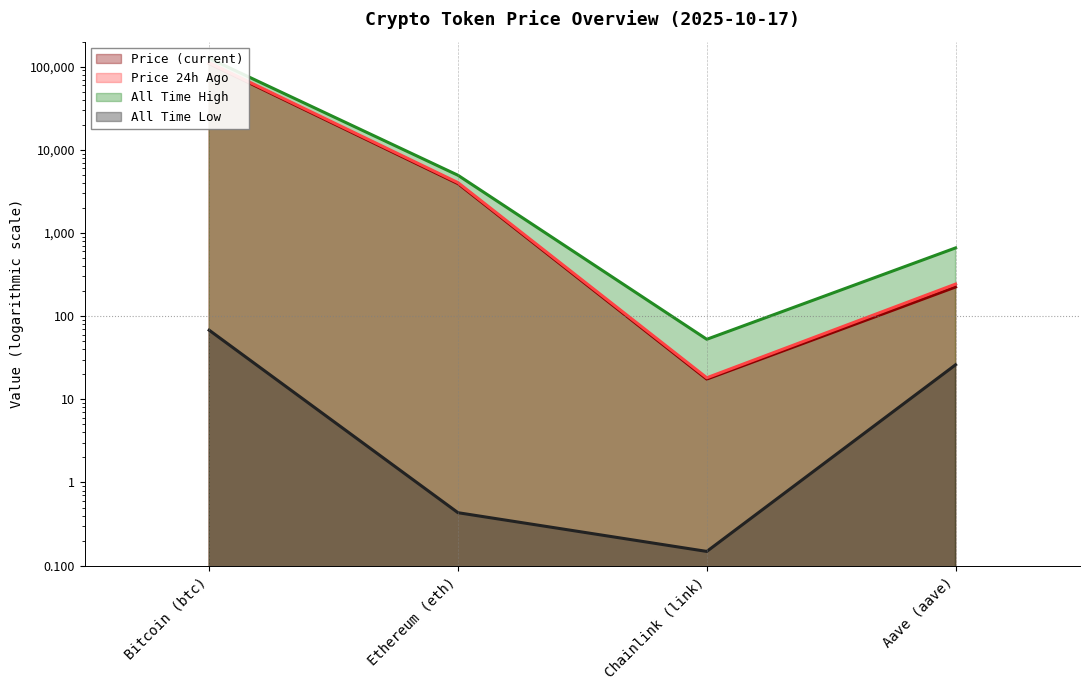

True or false: price24hAgo has more than 0 interior local peaks.

False